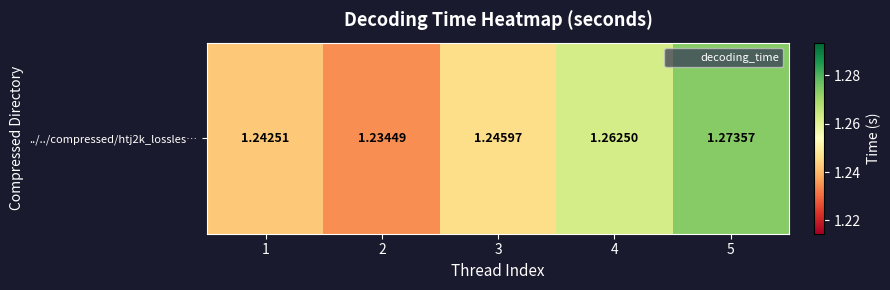

Which category has the lowest value across all series?

2